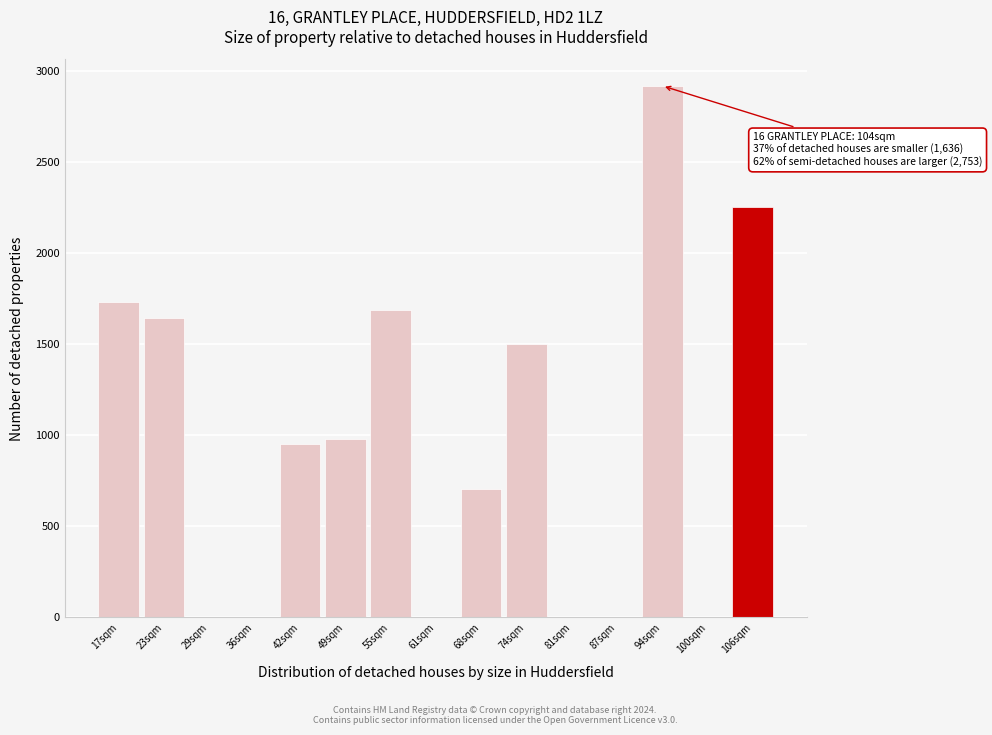

Reading left to right, transcribe all the data shown in this chart.

17sqm=1735.3	23sqm=1644.3	29sqm=0.0	36sqm=0.0	42sqm=952.9	49sqm=980.4	55sqm=1691.1	61sqm=0.0	68sqm=704.6	74sqm=1503.2	81sqm=0.0	87sqm=0.0	94sqm=2920.8	100sqm=0.0	106sqm=2254.8